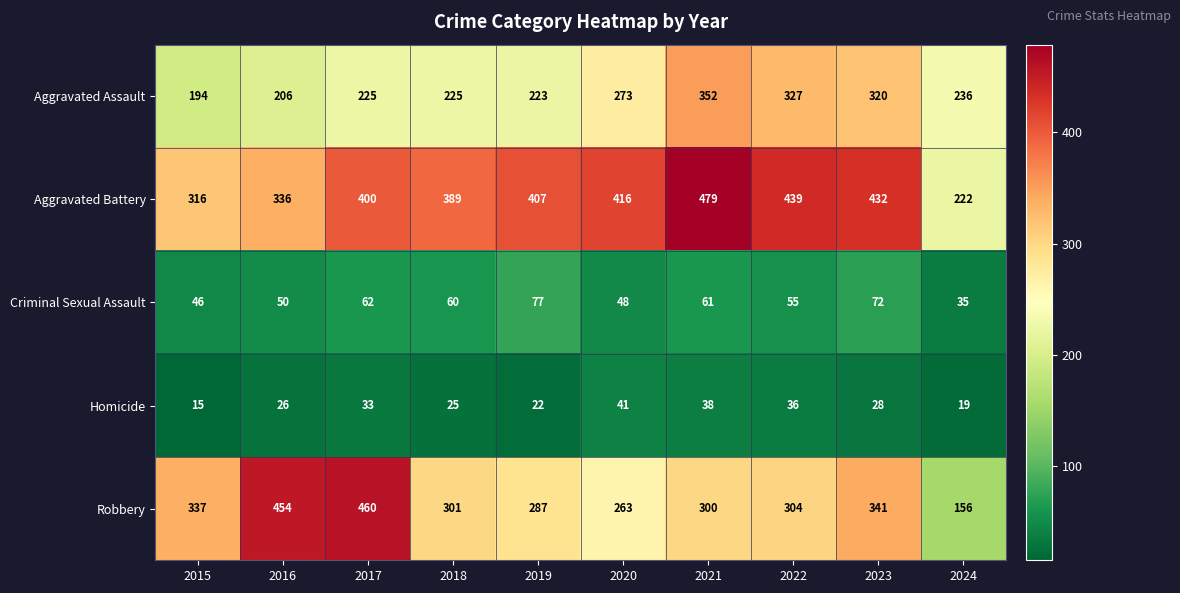

At which category does the chart reach its peak across all series?

2021